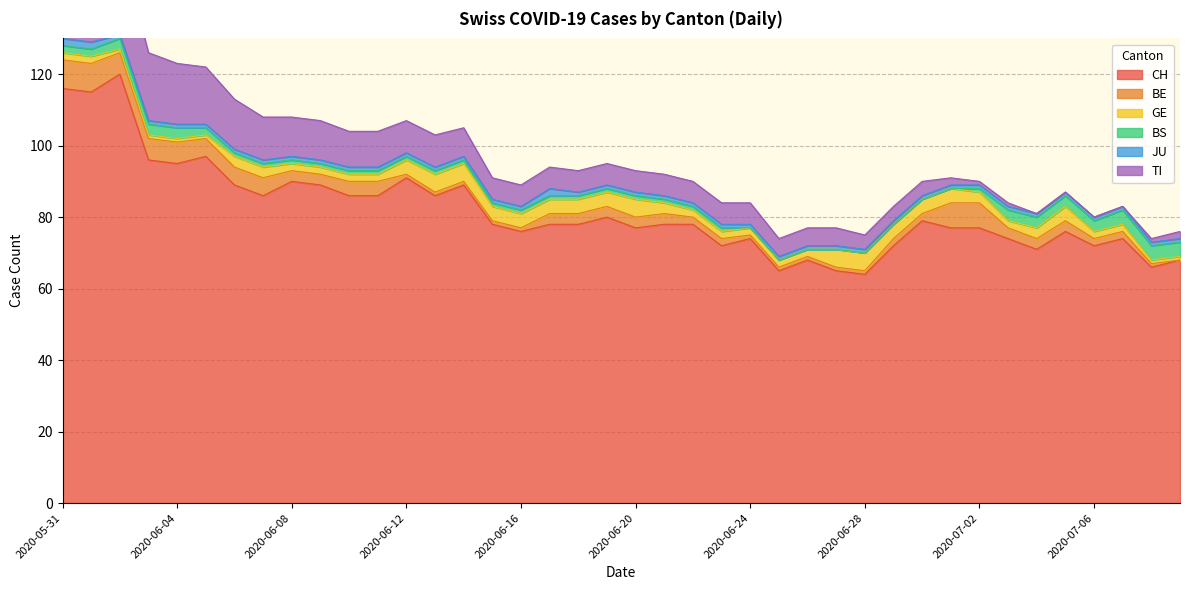

The BE series shows 2 at 2020-06-04. True or false?

False